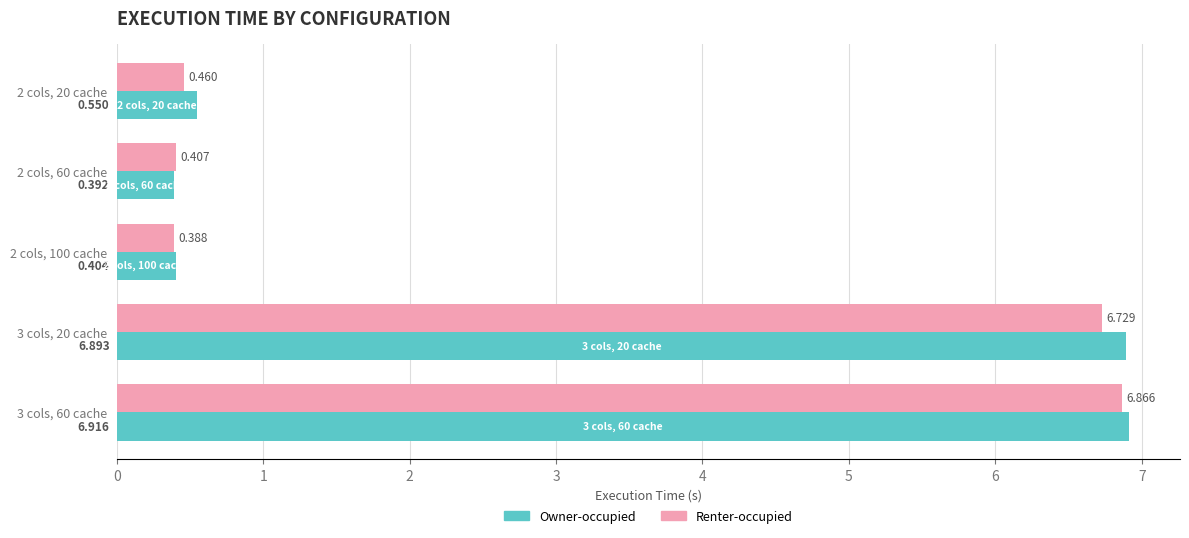

Which series has the largest total across all categories?

Owner-occupied